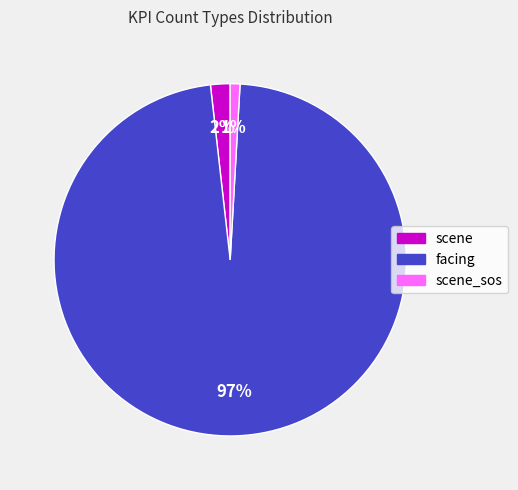

To the nearest percent, what is the difference between the largest and smallest slice percentages?

96%